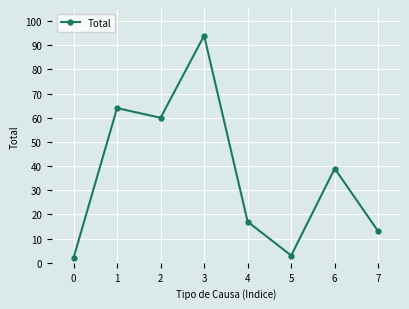

What is the change in value from 0 to 7?

+11